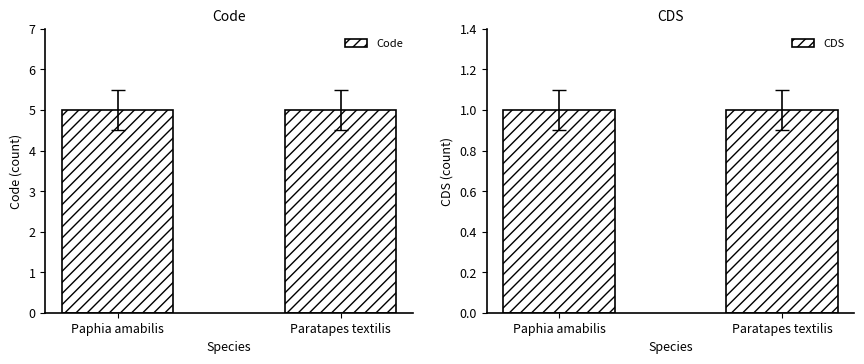

At Paphia amabilis, list the series in order from smallest to largest.

CDS, Code